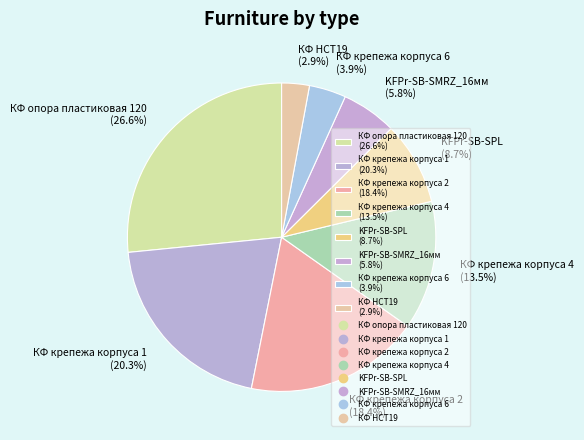

Which slice is the smallest?

КФ НСТ19